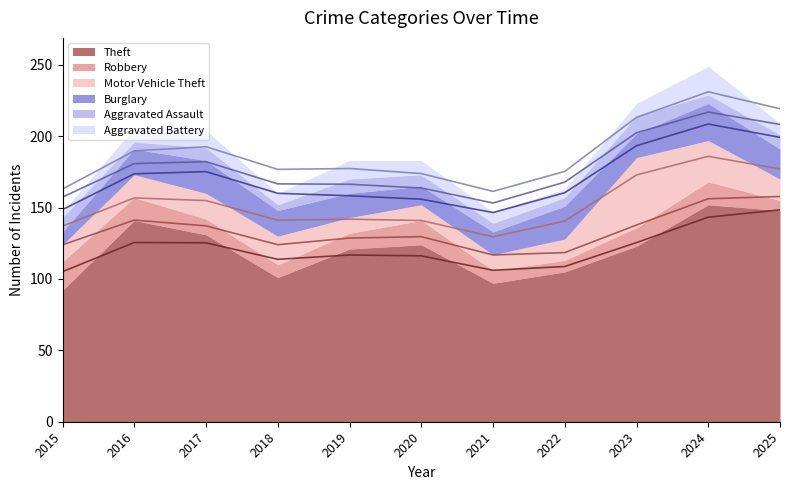

How many distinct data groups are displayed?

6